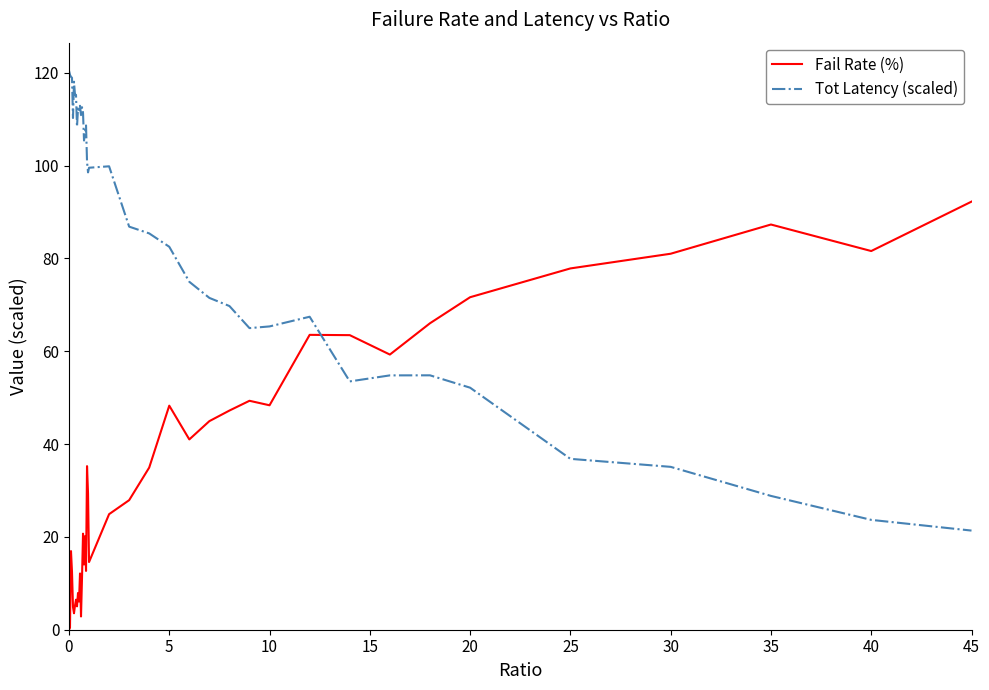

List the series in order of their overall mean, lowest first.

Fail Rate (%), Tot Latency (scaled)